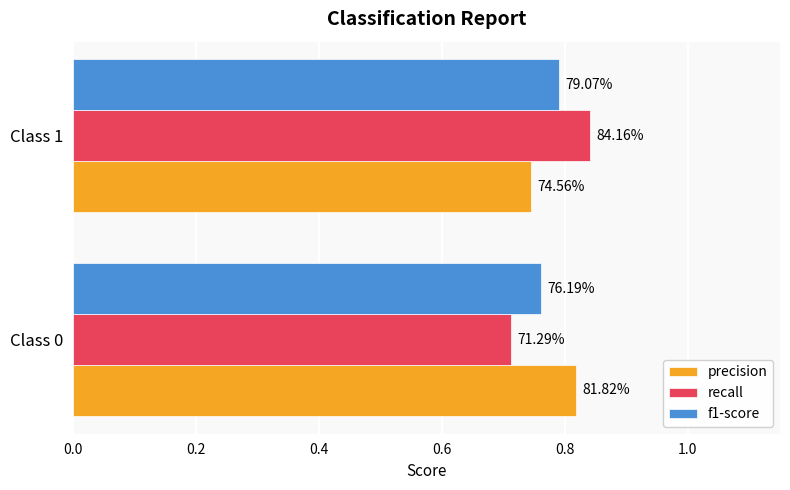

What are all the series names shown in the legend?

precision, recall, f1-score